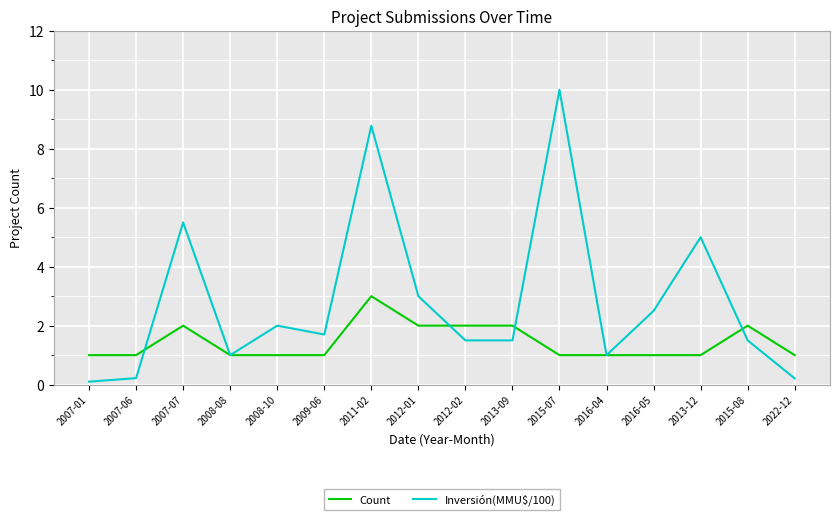

Which series has the largest total across all categories?

Inversión(MMU$/100)